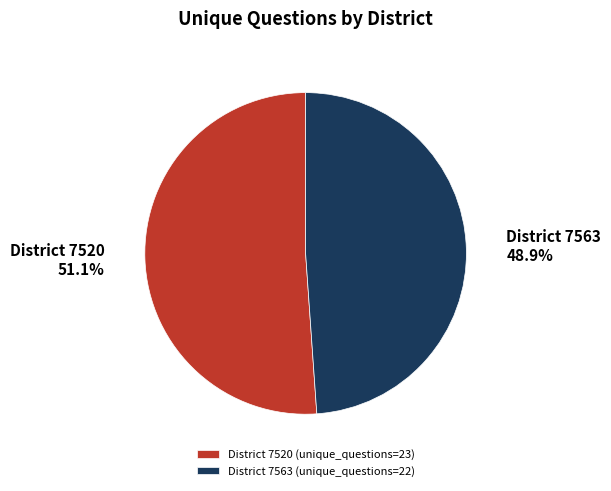

Does District 7563 (unique_questions=22) account for over 50% of the chart?

No